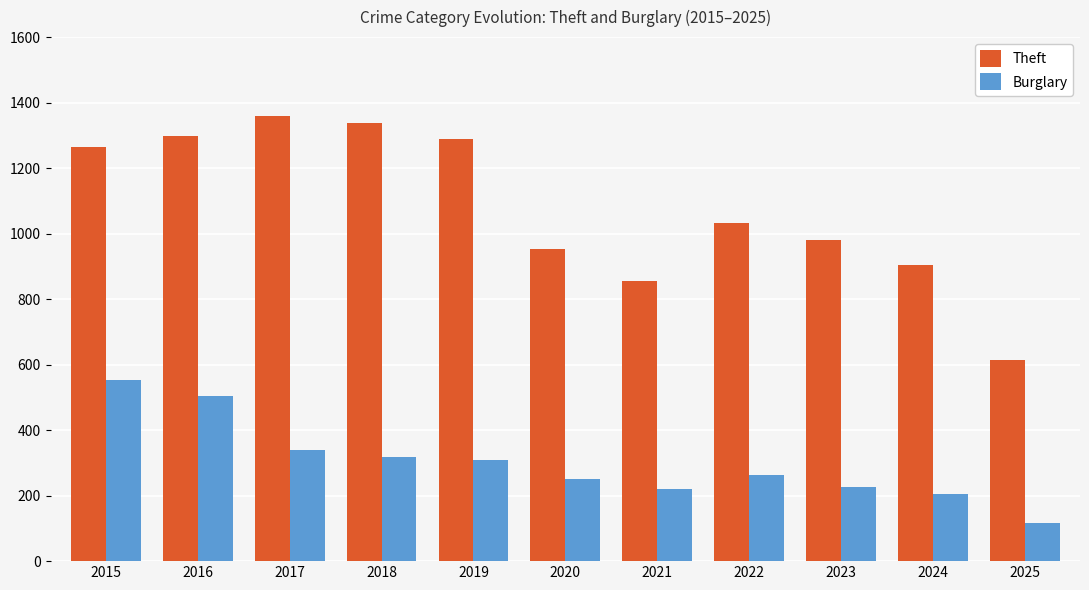

The Burglary series shows 220 at 2021. True or false?

True